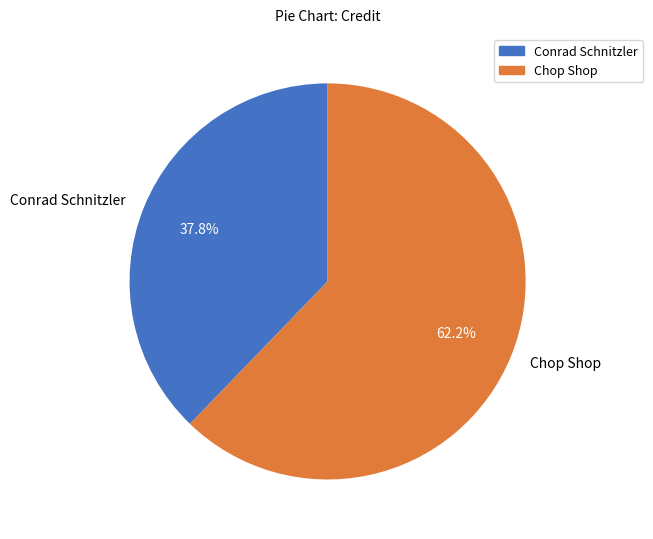

Rank the categories by value from highest to lowest.

Chop Shop, Conrad Schnitzler